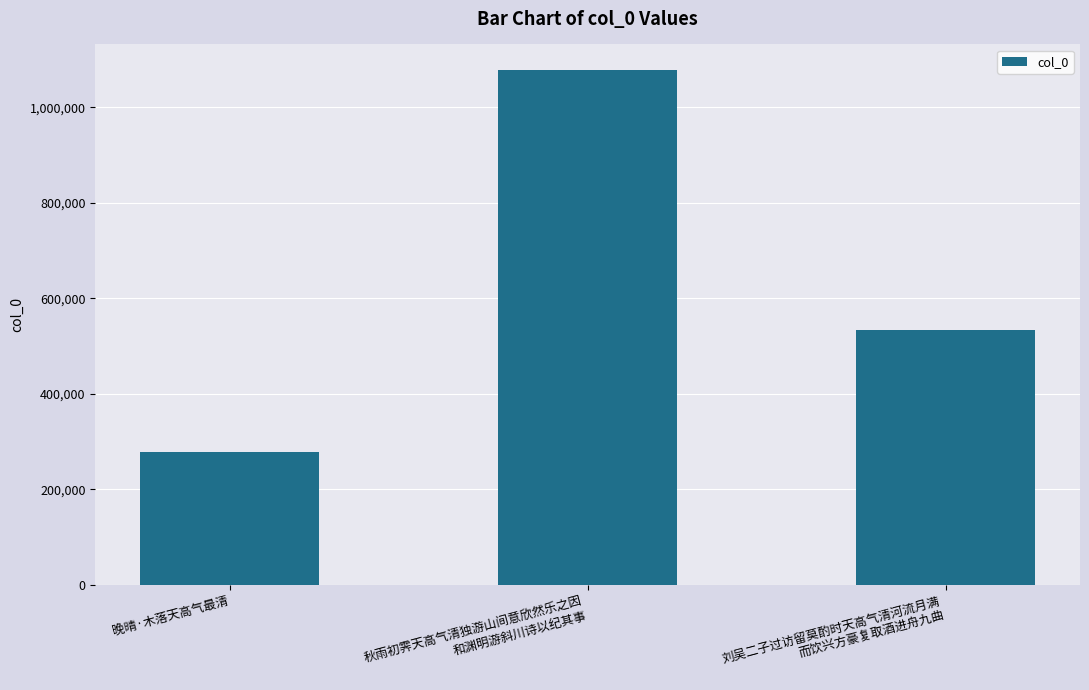

What is the sum of all values?

1890513